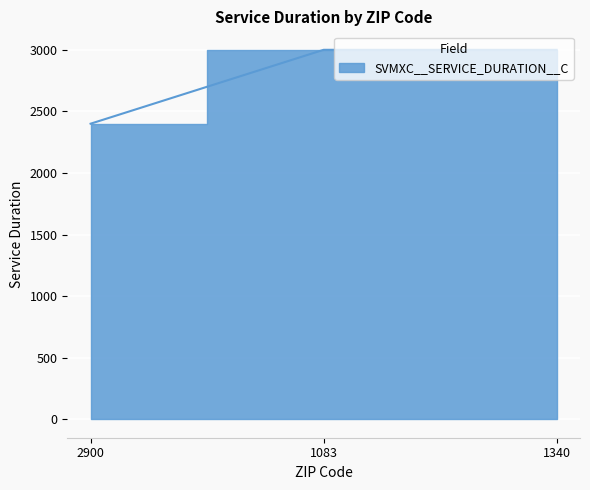

The value at 1083 is 3000. True or false?

True